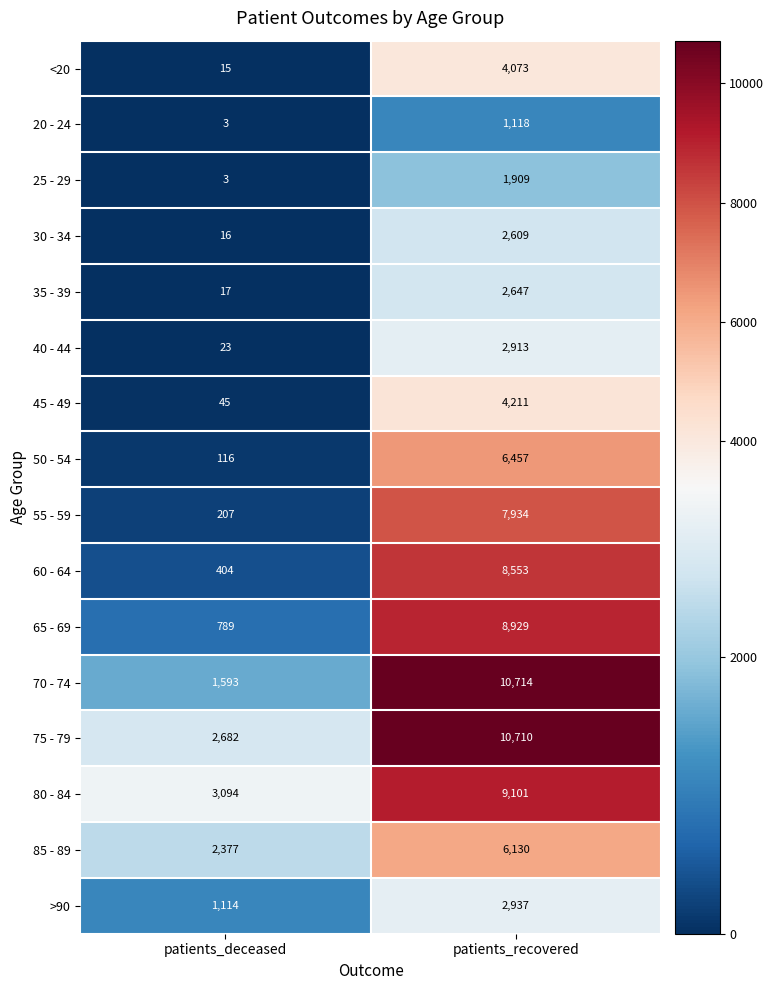

At how many categories does at least one series exceed 752?

2